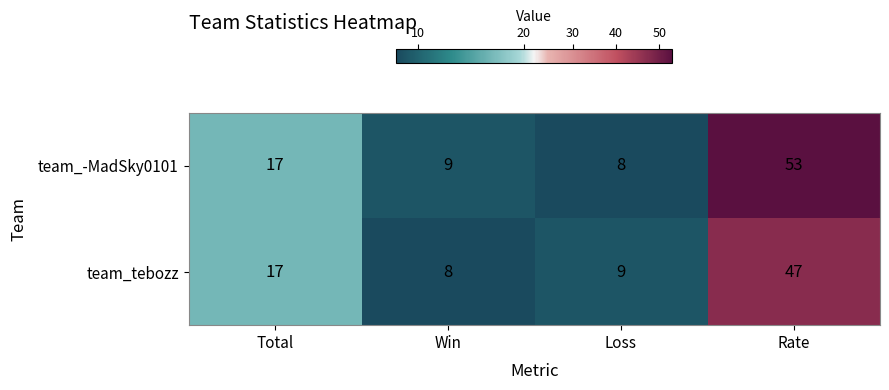

At which category does the chart reach its peak across all series?

Rate